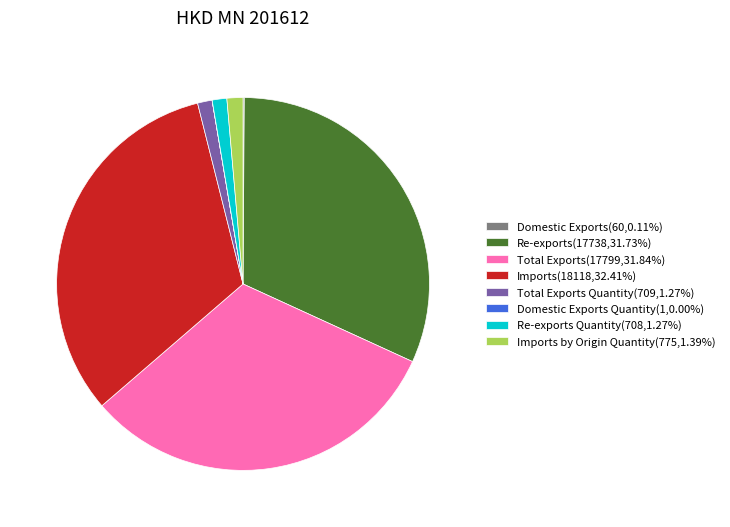

Does any single category account for the majority?

No